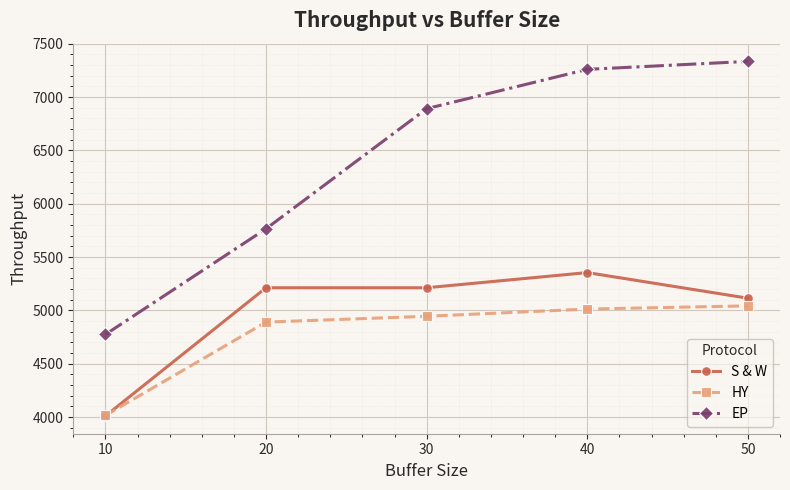

What is the spread (max minus min) of values at 20?

874.7